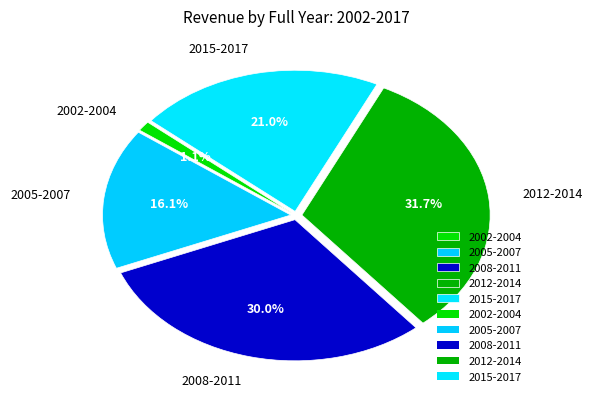

Is there any slice that represents more than half of the pie?

No